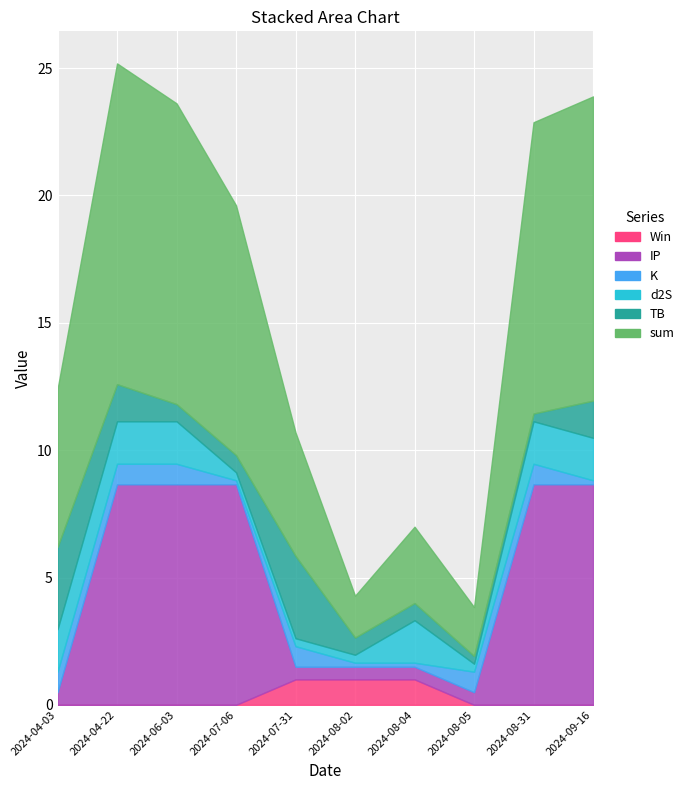

List the labels in order of IP value, smallest first.

2024-04-03, 2024-07-31, 2024-08-02, 2024-08-04, 2024-08-05, 2024-04-22, 2024-06-03, 2024-07-06, 2024-08-31, 2024-09-16